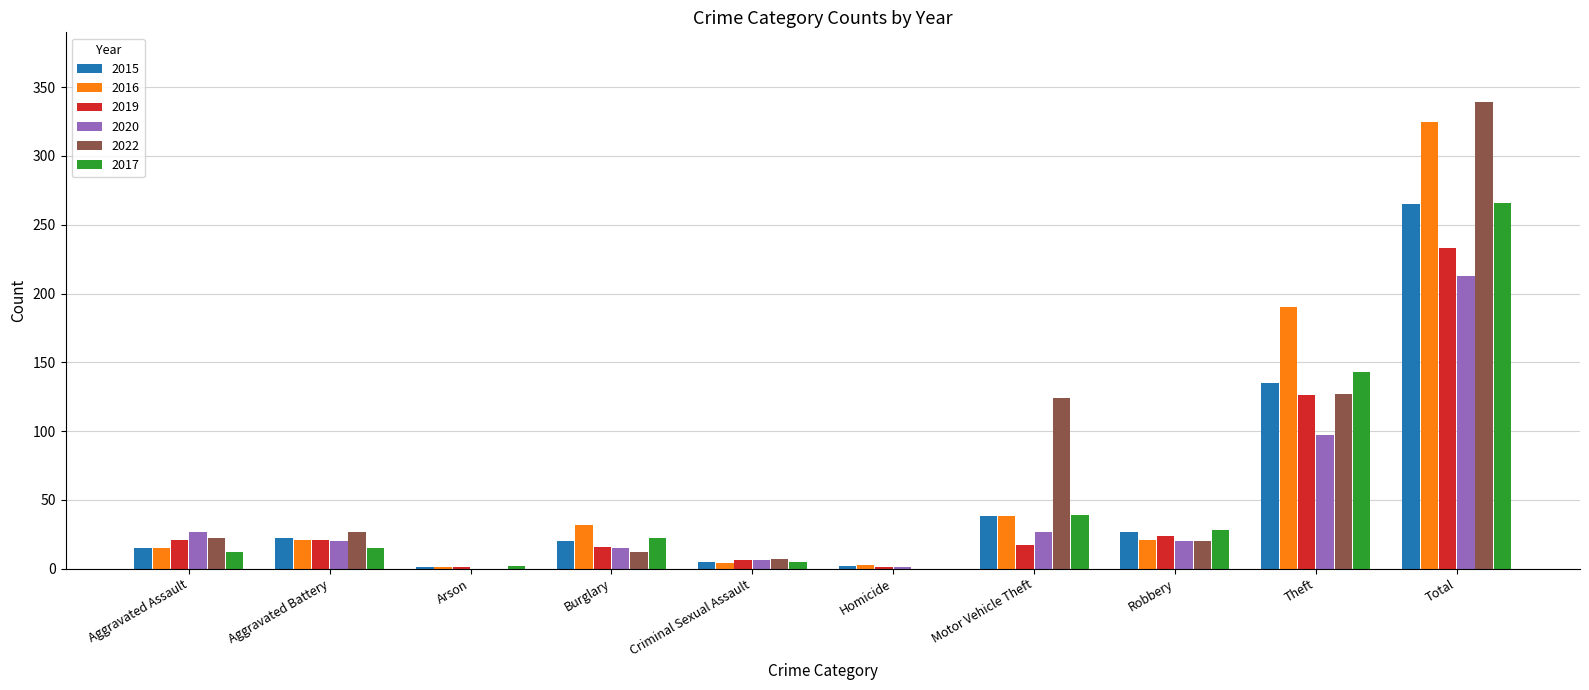

Is the value of 2016 at Theft greater than the value of 2017 at Aggravated Battery?

Yes